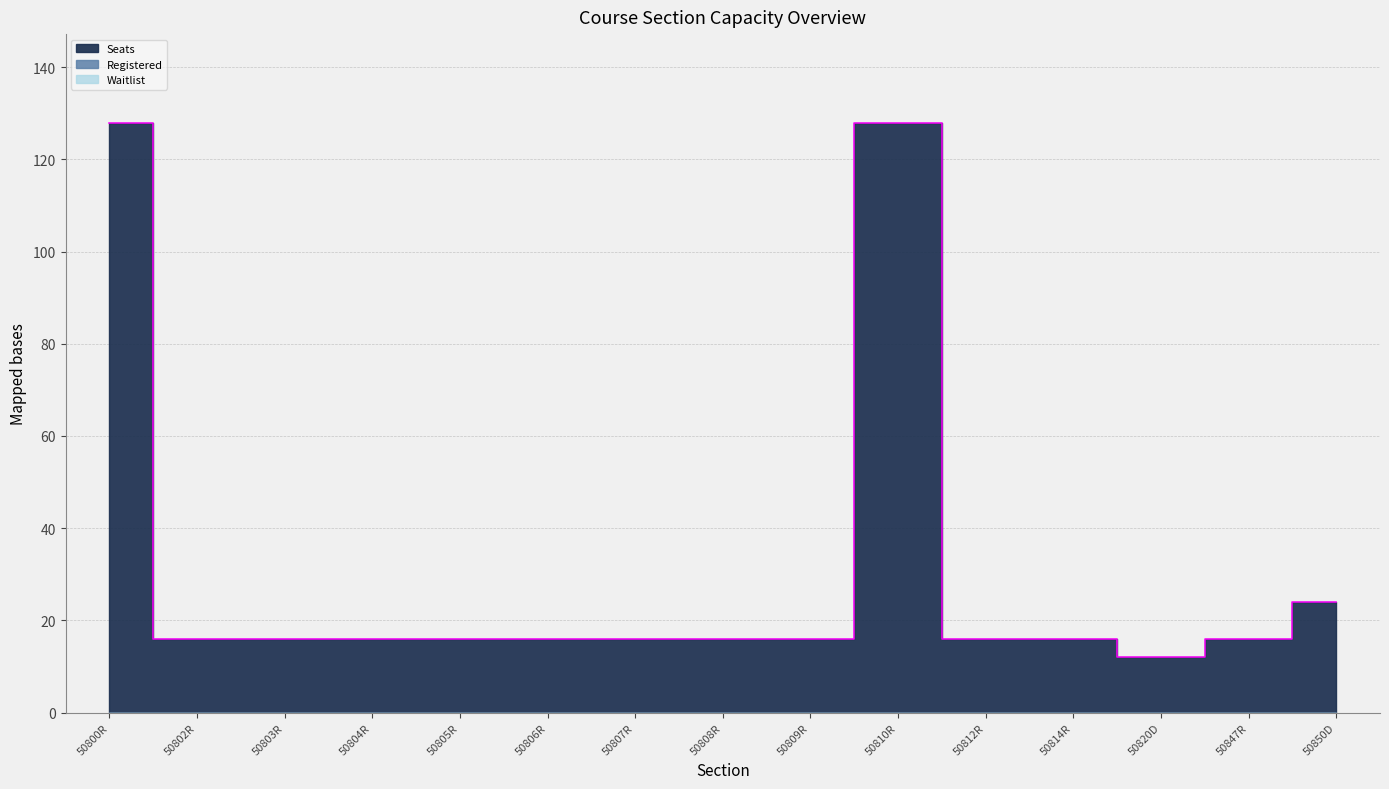

Which series has the largest range (max minus min)?

Seats